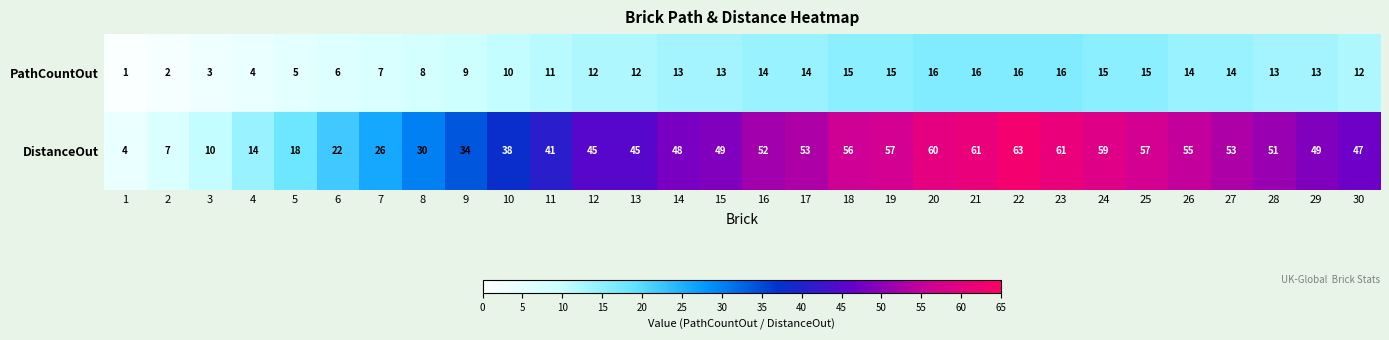

What is the sum of the PathCountOut values at 8 and 22?

24